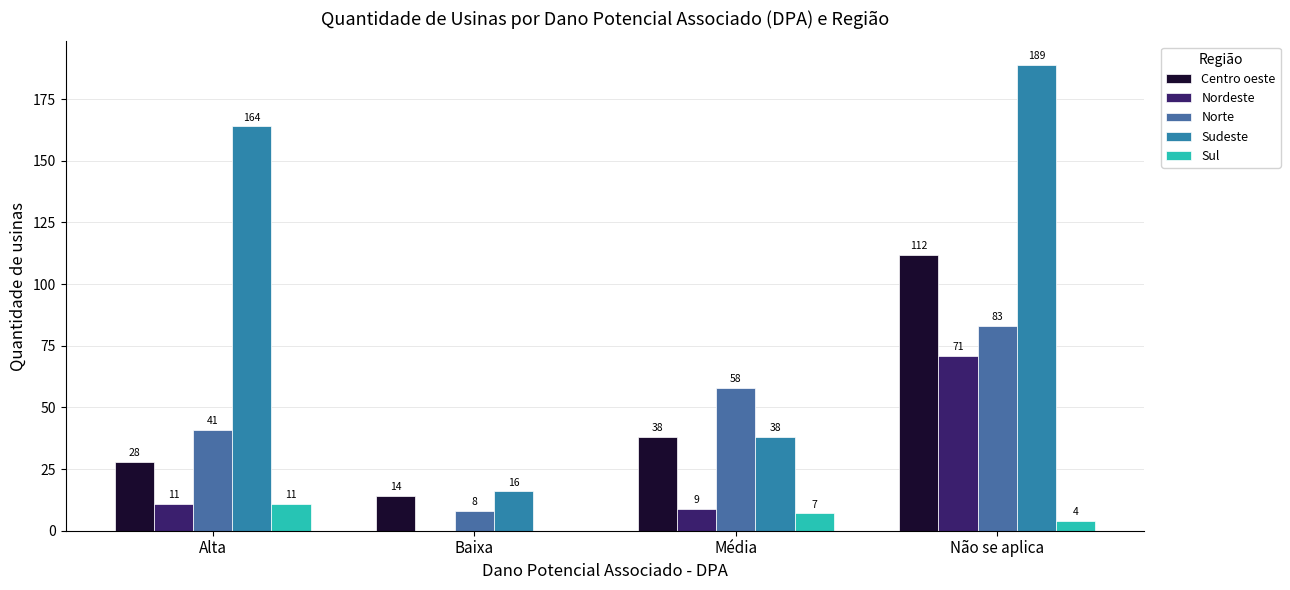

What is the sum of the Nordeste values at Baixa and Não se aplica?

71